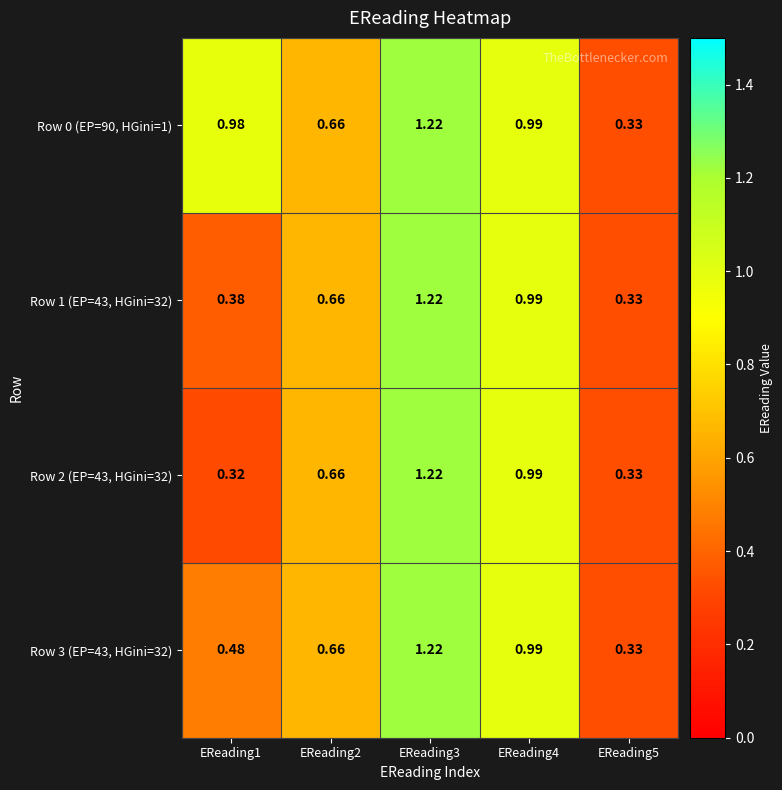

Is the value of Row 1 (EP=43, HGini=32) at EReading3 greater than the value of Row 0 (EP=90, HGini=1) at EReading1?

Yes